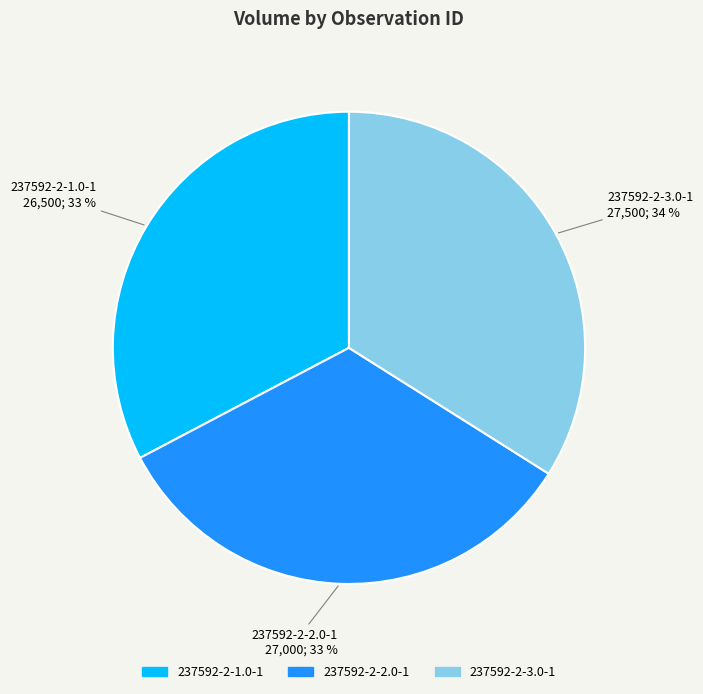

True or false: 237592-2-2.0-1 accounts for 26% of the total.

False